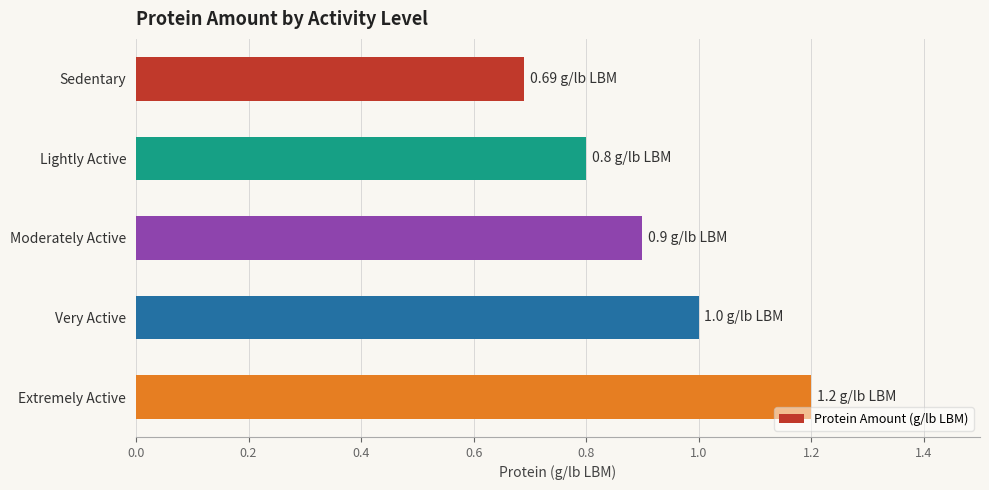

Between Extremely Active and Moderately Active, which is larger?

Extremely Active